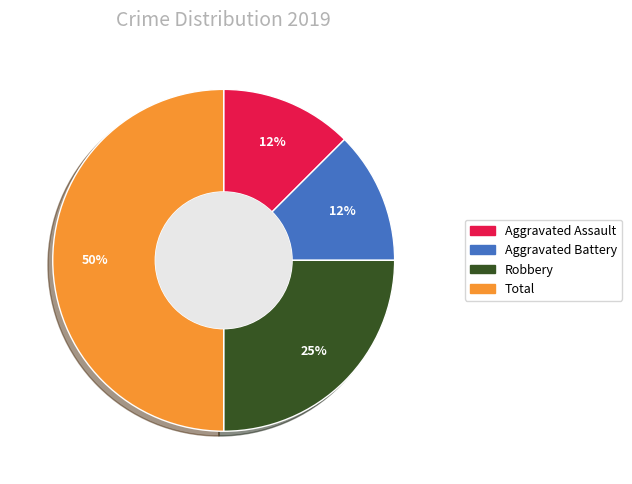

How many segments does this pie chart have?

4